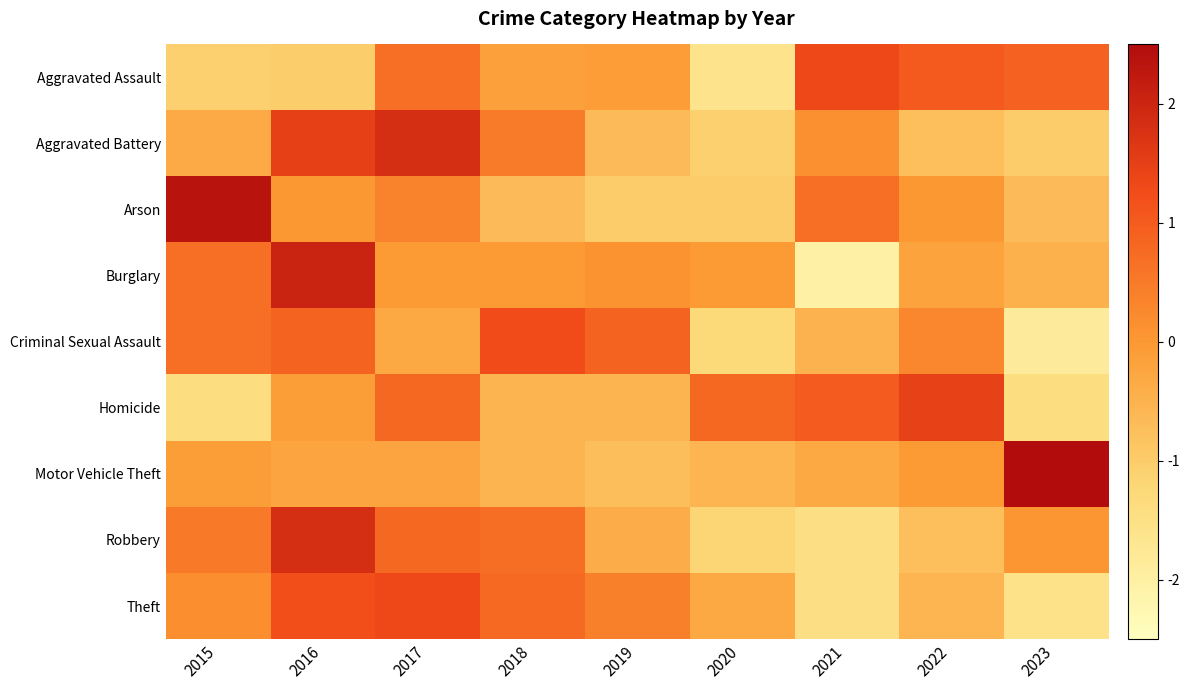

Reading left to right, extract all data points from this chart.

Aggravated Assault: 2015=-1.1	2016=-1.0	2017=0.7	2018=-0.1	2019=-0.1	2020=-1.6	2021=1.3	2022=1.0	2023=0.9
Aggravated Battery: 2015=-0.3	2016=1.5	2017=1.8	2018=0.5	2019=-0.7	2020=-1.1	2021=0.1	2022=-0.8	2023=-1.0
Arson: 2015=2.3	2016=0.0	2017=0.3	2018=-0.7	2019=-1.0	2020=-1.0	2021=0.7	2022=0.0	2023=-0.7
Burglary: 2015=0.7	2016=2.0	2017=-0.0	2018=-0.0	2019=0.1	2020=-0.0	2021=-2.0	2022=-0.2	2023=-0.5
Criminal Sexual Assault: 2015=0.7	2016=0.9	2017=-0.3	2018=1.3	2019=0.9	2020=-1.3	2021=-0.5	2022=0.3	2023=-1.9
Homicide: 2015=-1.4	2016=-0.1	2017=0.8	2018=-0.5	2019=-0.5	2020=0.8	2021=1.0	2022=1.4	2023=-1.4
Motor Vehicle Theft: 2015=-0.1	2016=-0.2	2017=-0.2	2018=-0.5	2019=-0.7	2020=-0.6	2021=-0.3	2022=-0.0	2023=2.8
Robbery: 2015=0.5	2016=1.8	2017=0.8	2018=0.7	2019=-0.4	2020=-1.2	2021=-1.5	2022=-0.8	2023=0.0
Theft: 2015=0.2	2016=1.2	2017=1.3	2018=0.8	2019=0.4	2020=-0.3	2021=-1.5	2022=-0.6	2023=-1.5